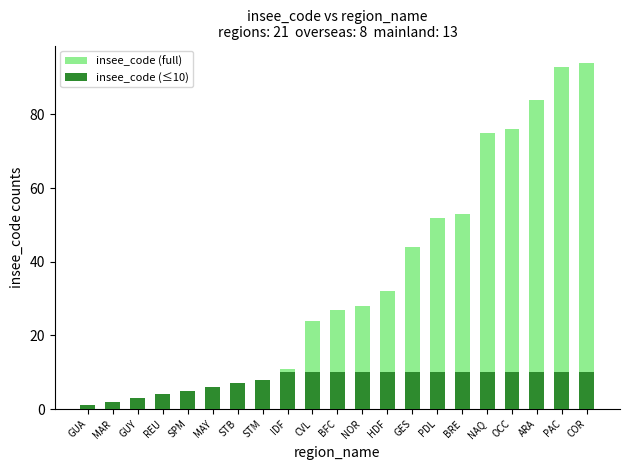

Read the insee_code (full) value at STM, to the nearest 5.

10